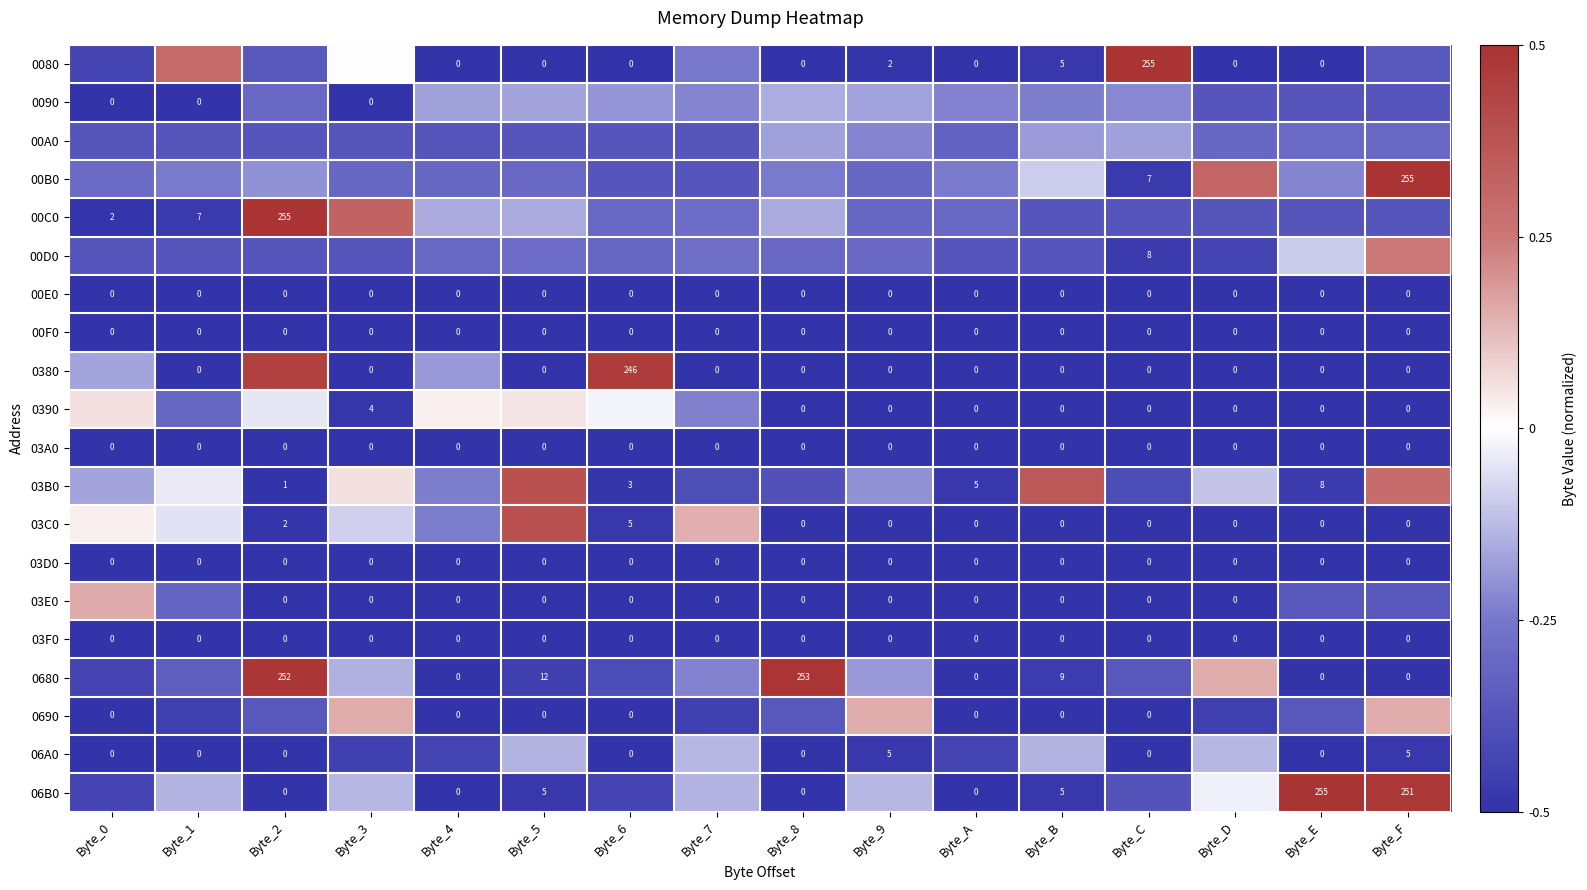

At which category is the sum across all series the highest?

Byte_F